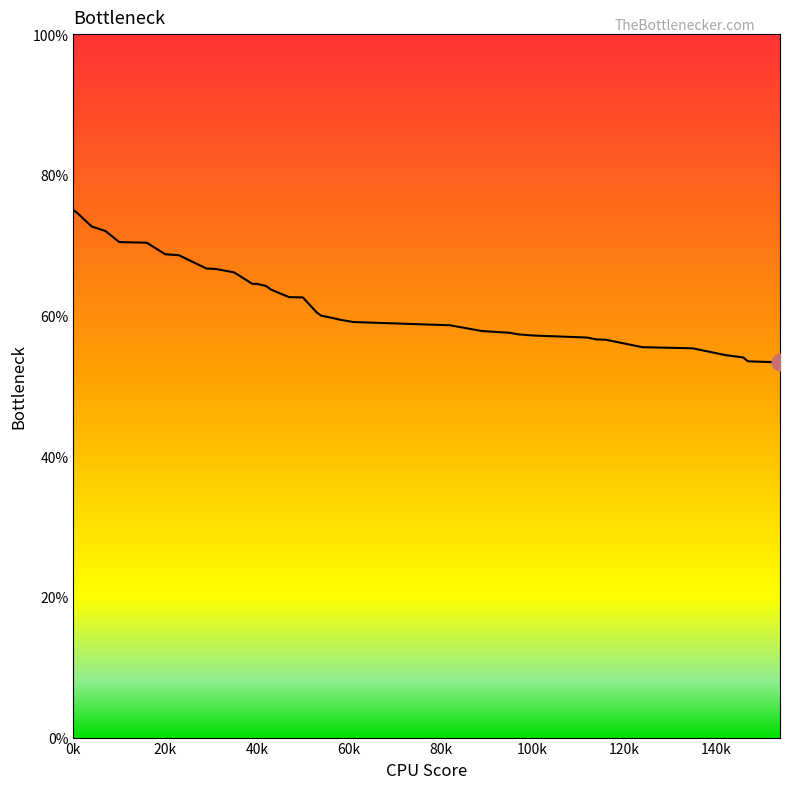

What is the maximum value shown in the chart?

75.0